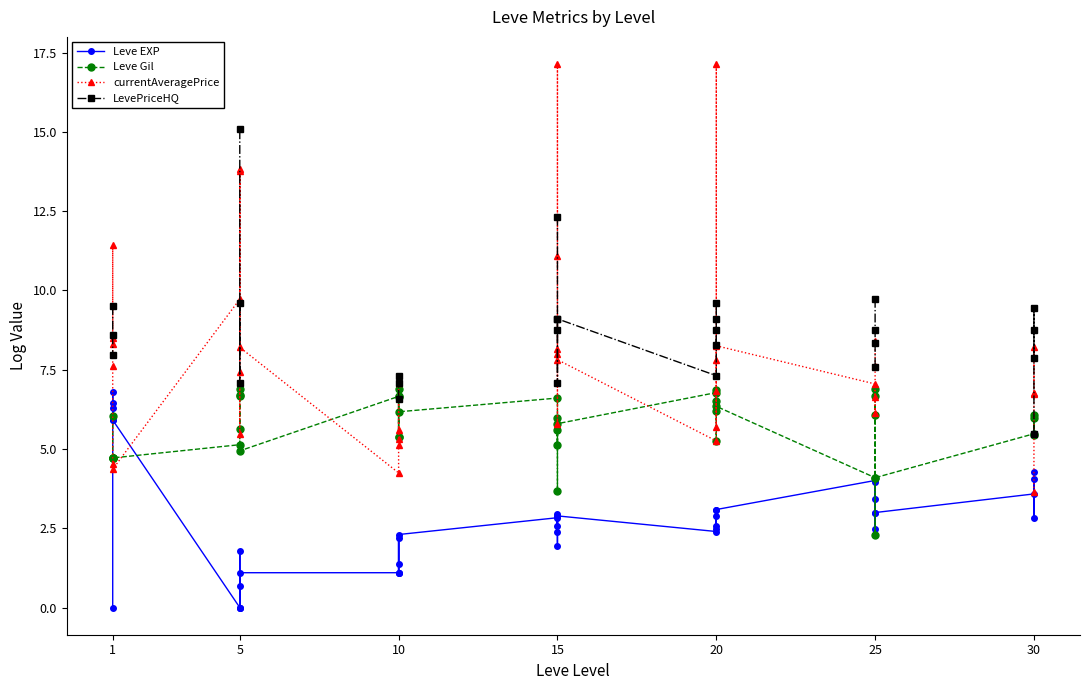

True or false: LevePriceHQ has a value of nan at 20.

False